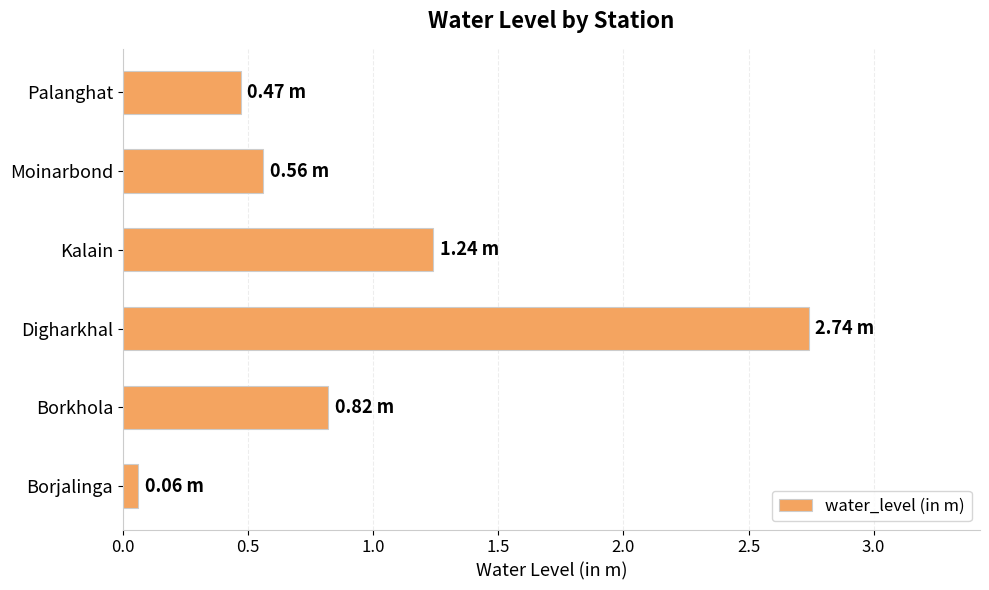

Which has a higher value, Palanghat or Borjalinga?

Palanghat